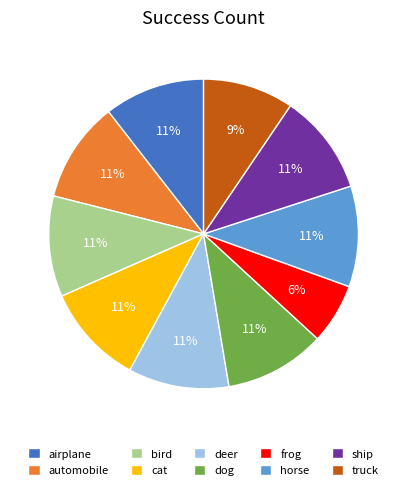

To the nearest percent, what percentage of the pie is frog?

6%